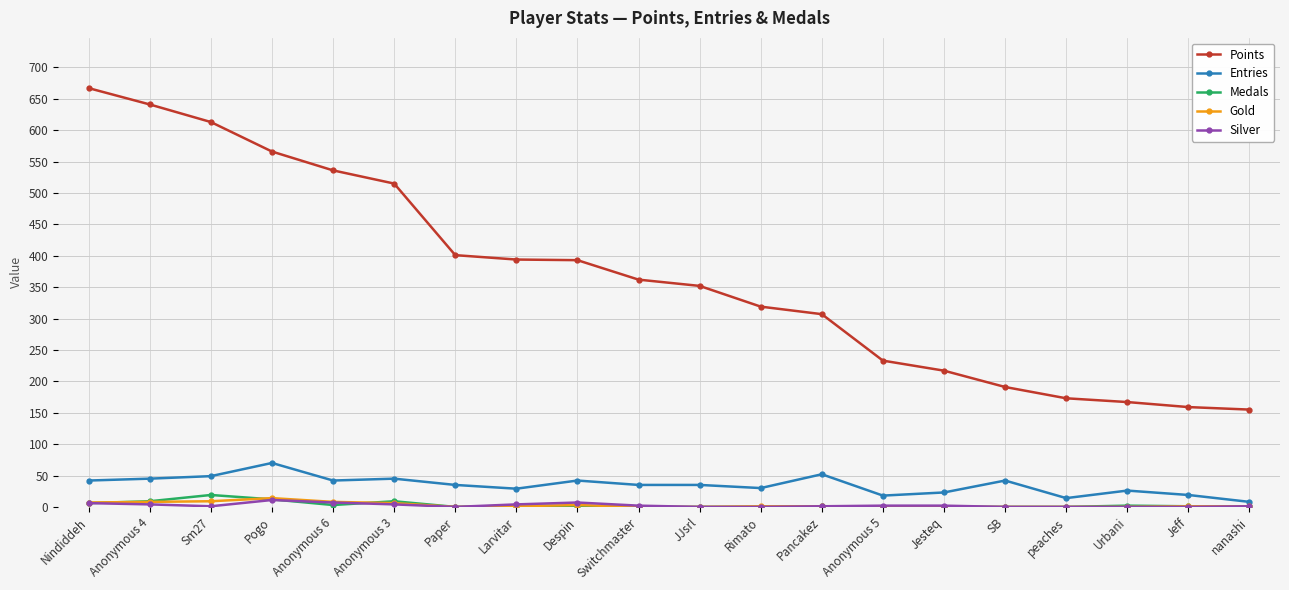

True or false: Points and Entries cross at least once.

False